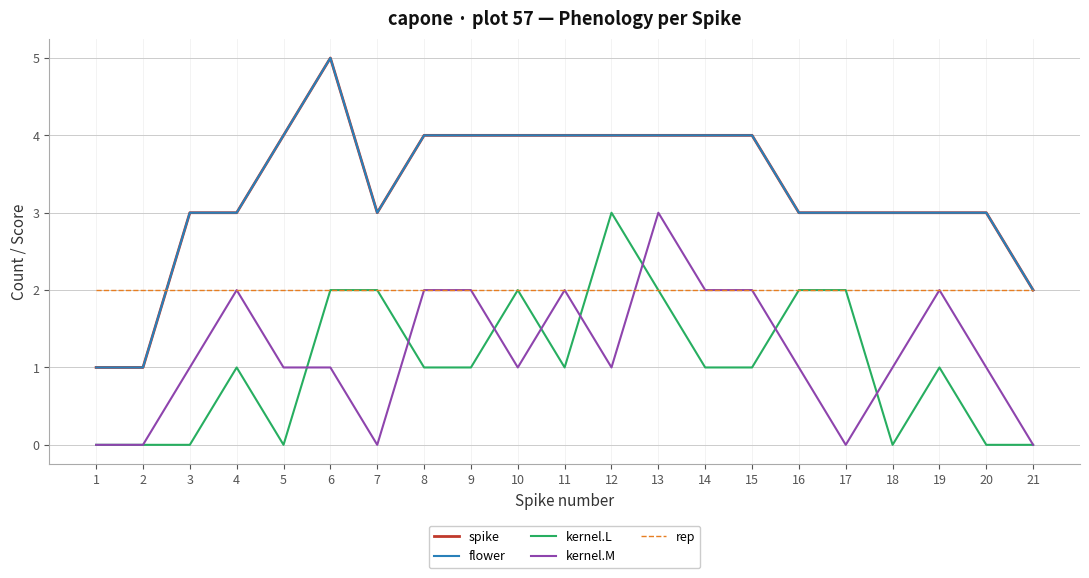

Between 4 and 17, which series saw the biggest shift?

kernel.M